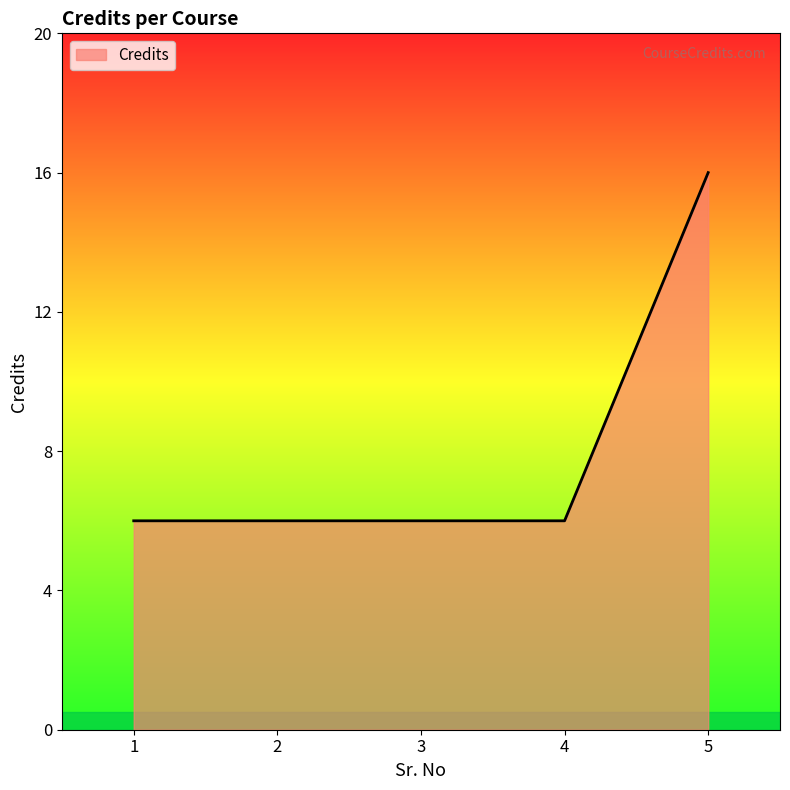

True or false: the data has more than 1 interior local peaks.

False